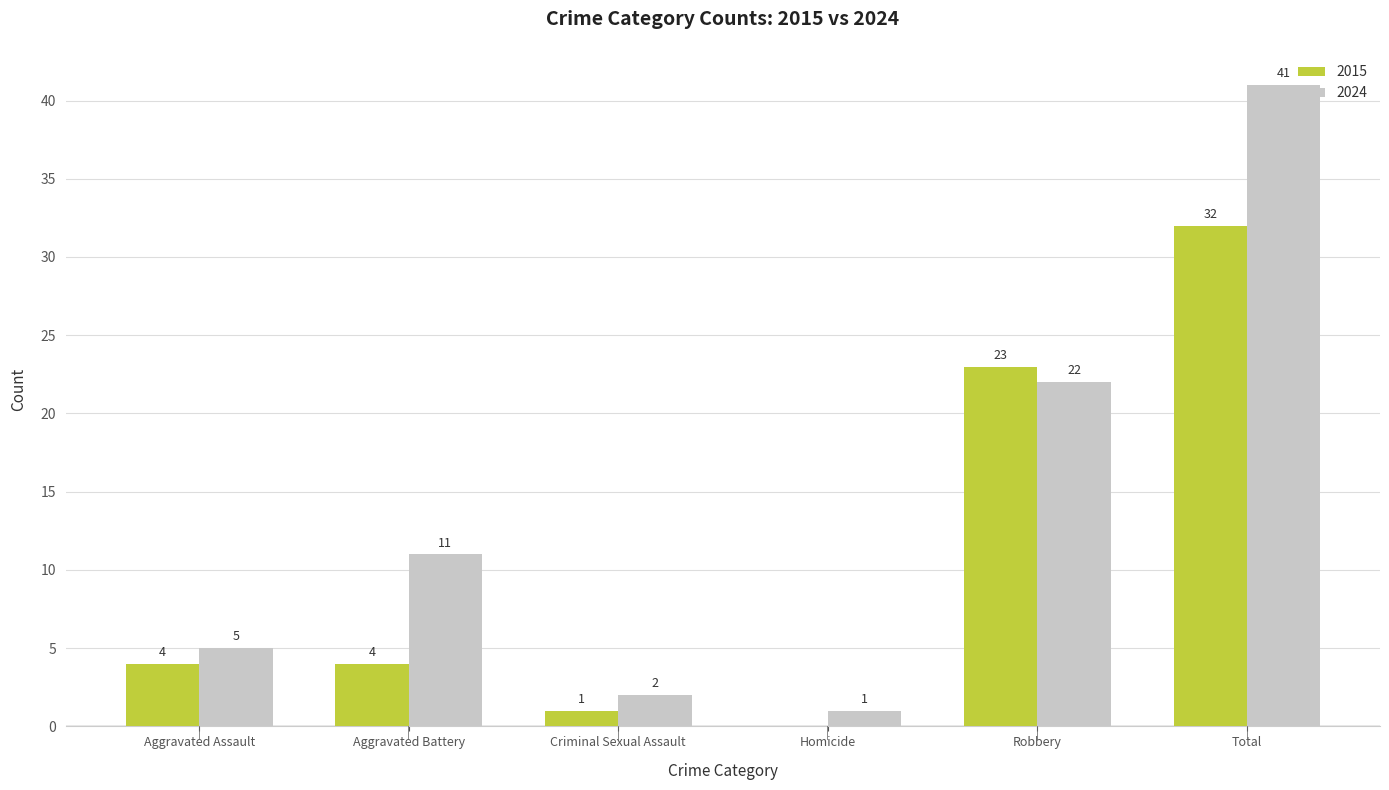

What is the maximum value shown in the chart?

41